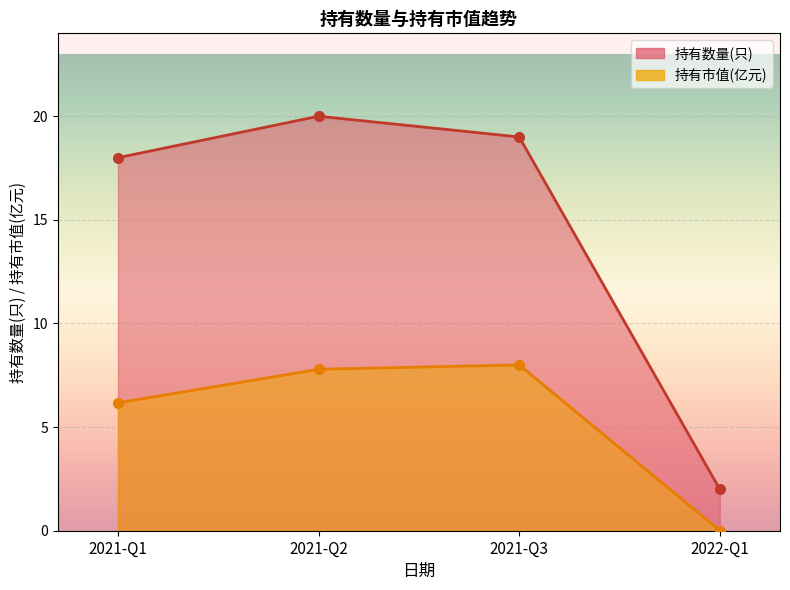

What position from the right is 2021-Q2?

3